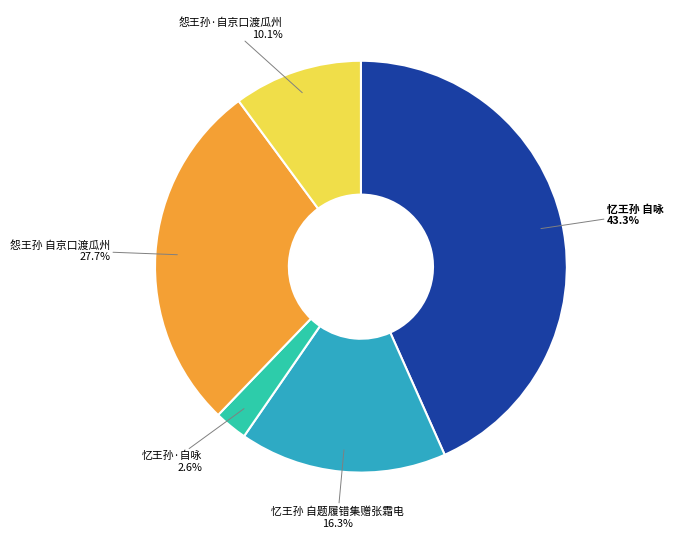

To the nearest percent, what percentage of the pie is 忆王孙 自咏?

43%